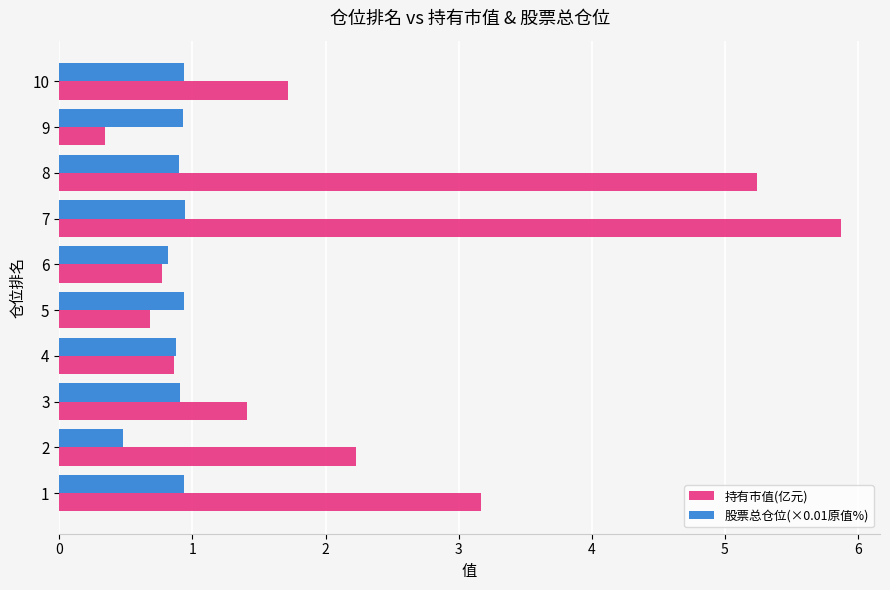

What is the minimum value for 持有市值(亿元)?

0.3